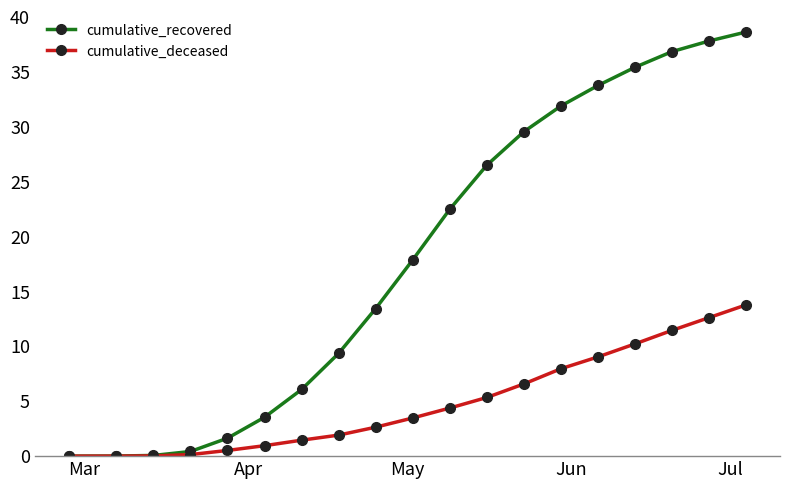

Which series has the largest range (max minus min)?

cumulative_recovered